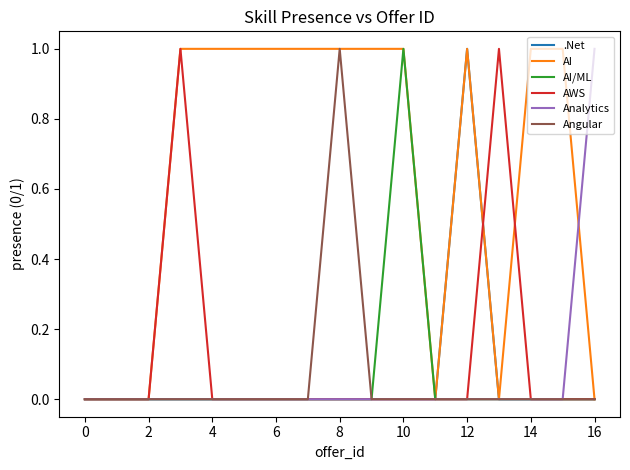

Which series has the largest total across all categories?

AI